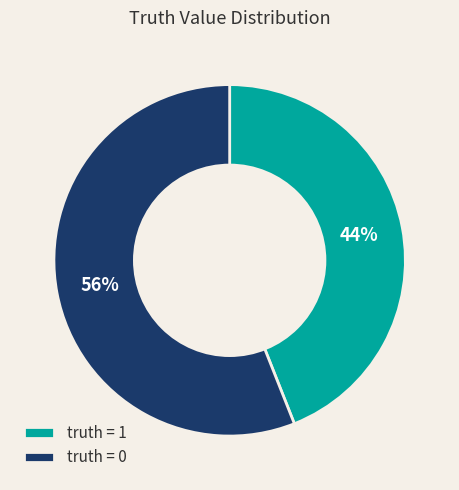

Do truth = 1 and truth = 0 together represent more than half of the pie?

Yes